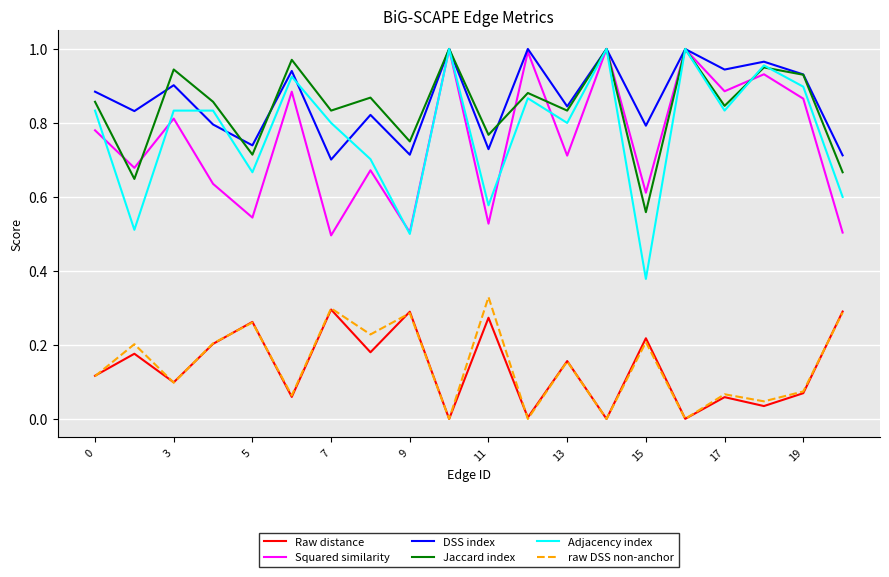

Which series has the largest range (max minus min)?

Adjacency index